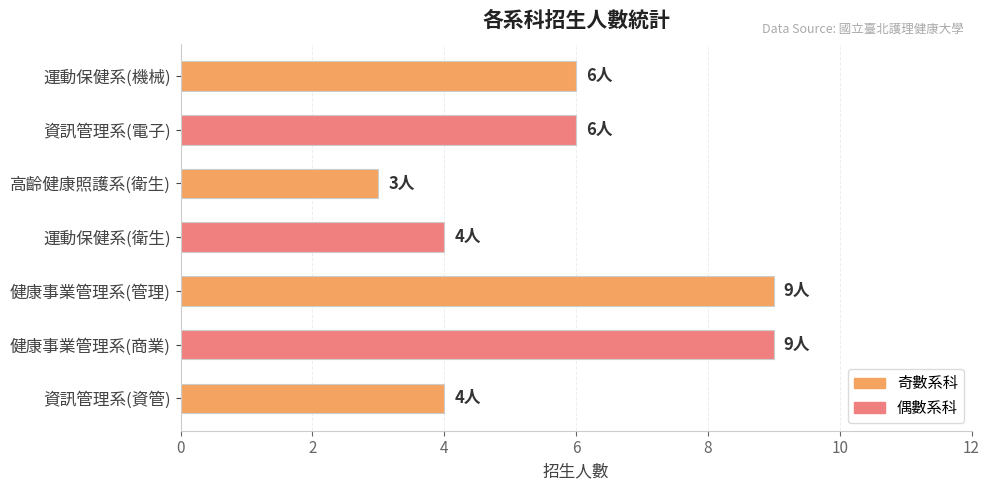

What is the sum of all values?

41